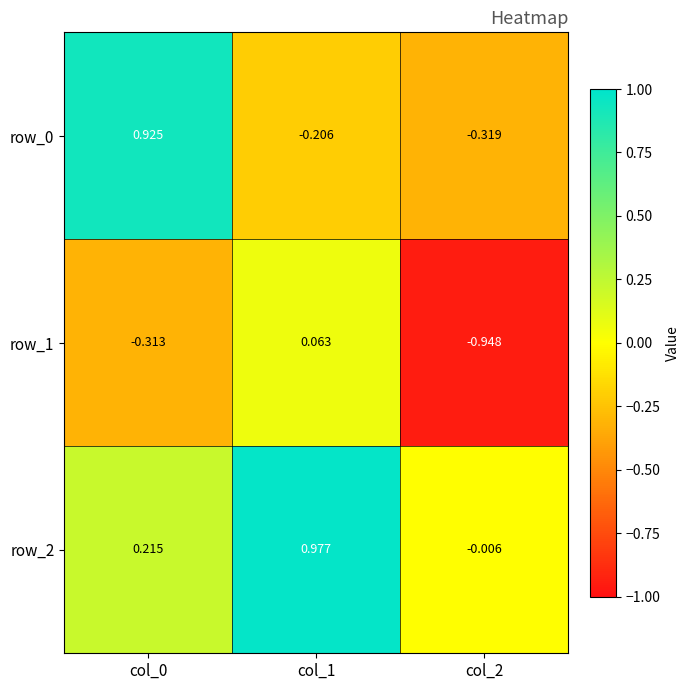

Which series has the largest total across all categories?

row_2